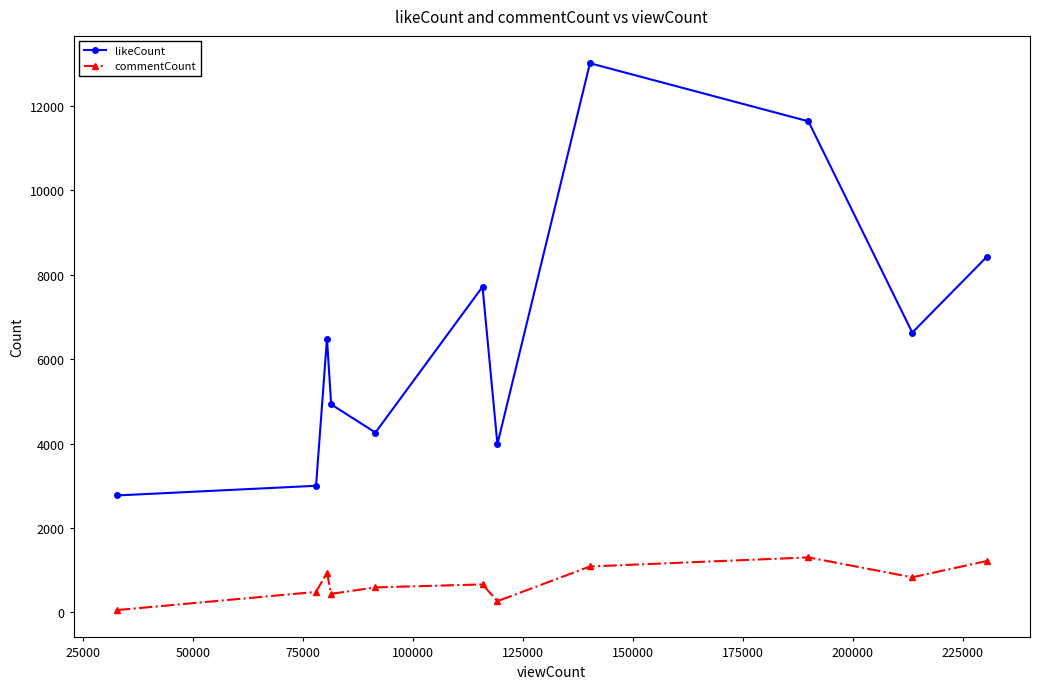

Which series has the largest total across all categories?

likeCount